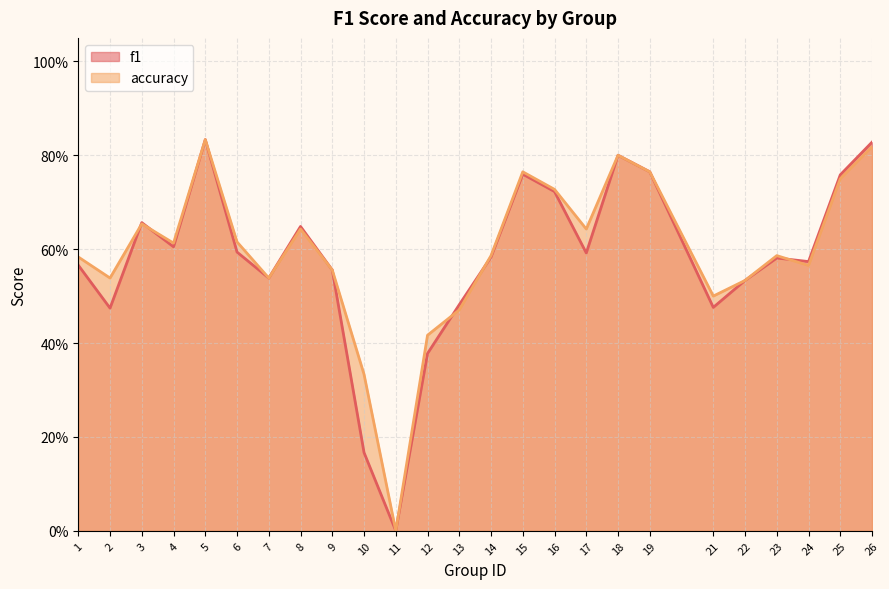

What is the difference between the maximum and minimum values in the accuracy series?

0.8